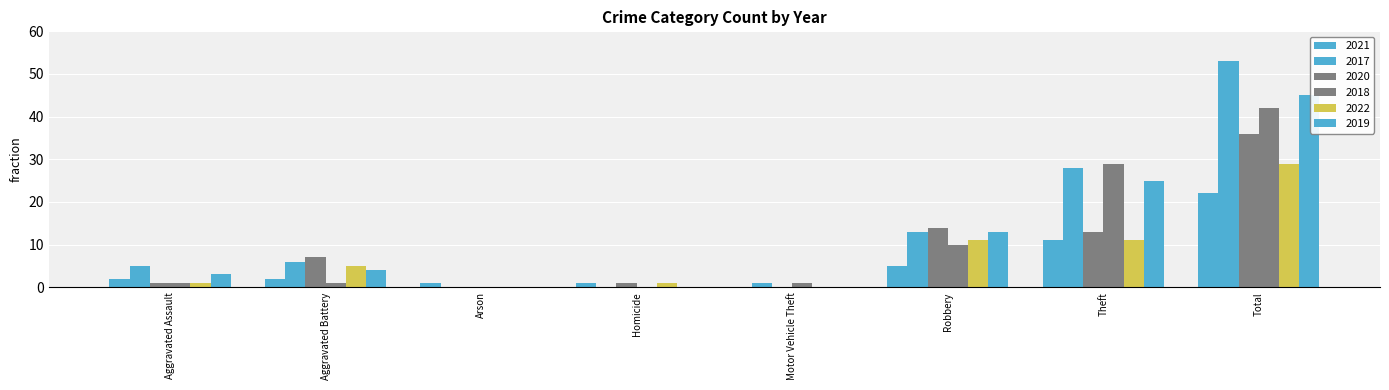

True or false: 2021 has a value of 2 at Homicide.

False